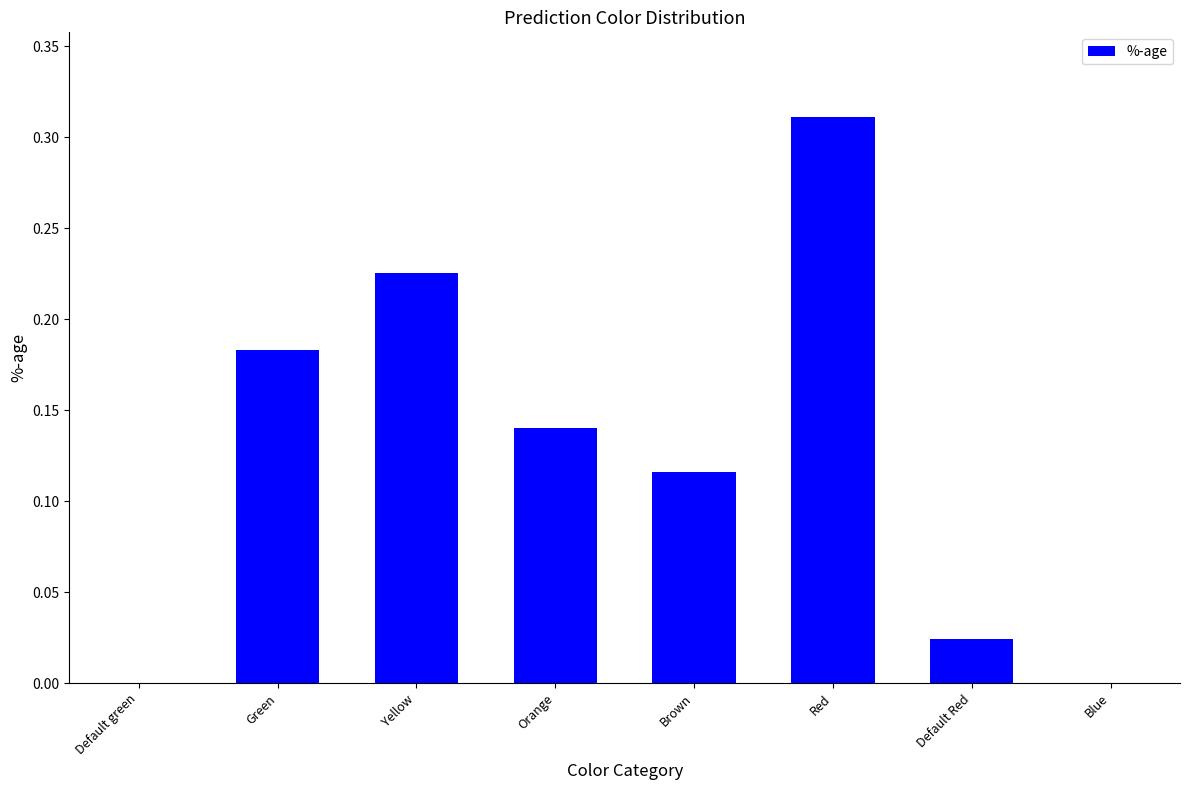

How many data points does each series have?

8